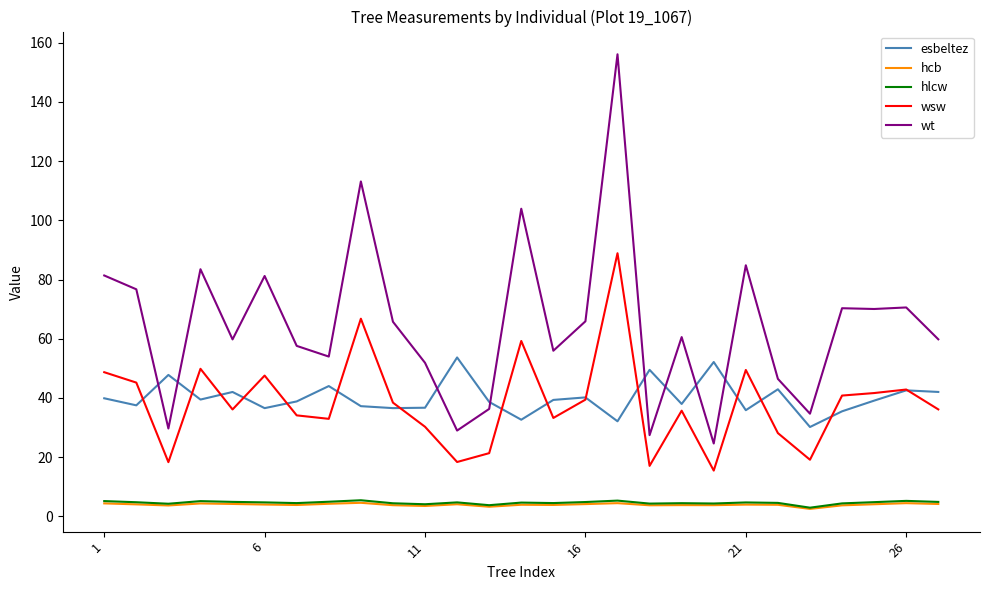

What is the sum of all wsw values?

1035.5